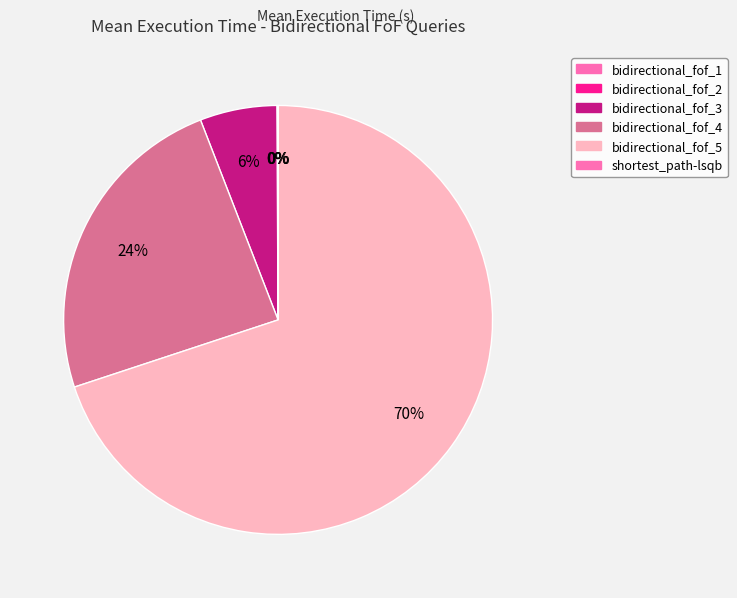

True or false: bidirectional_fof_5 accounts for 70% of the total.

True